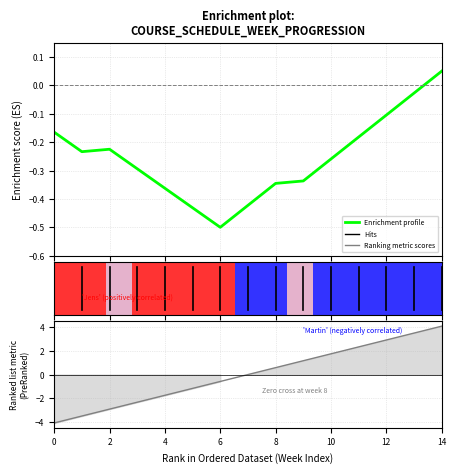

What is the difference between the second highest and second lowest values in the Ranking metric scores series?

6.9